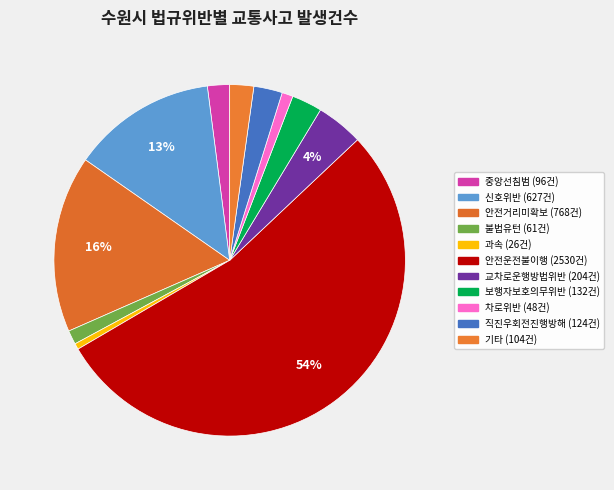

Is there any slice that represents more than half of the pie?

Yes